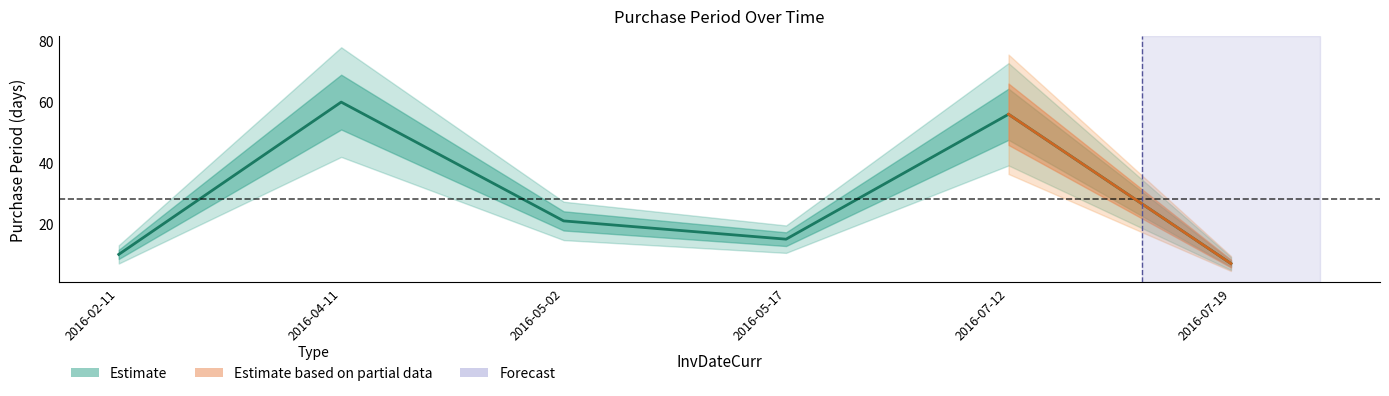

What is the difference between the values at 2016-05-02 and 2016-05-17?

6